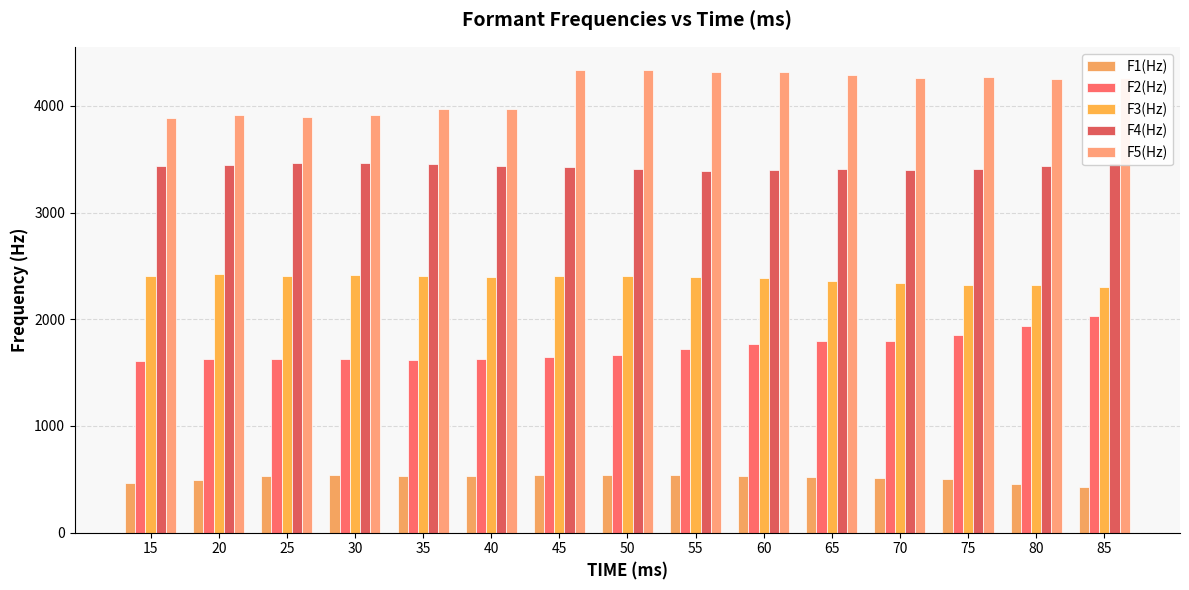

What is the value of the F3(Hz) bar at the 13th from the left?

2324